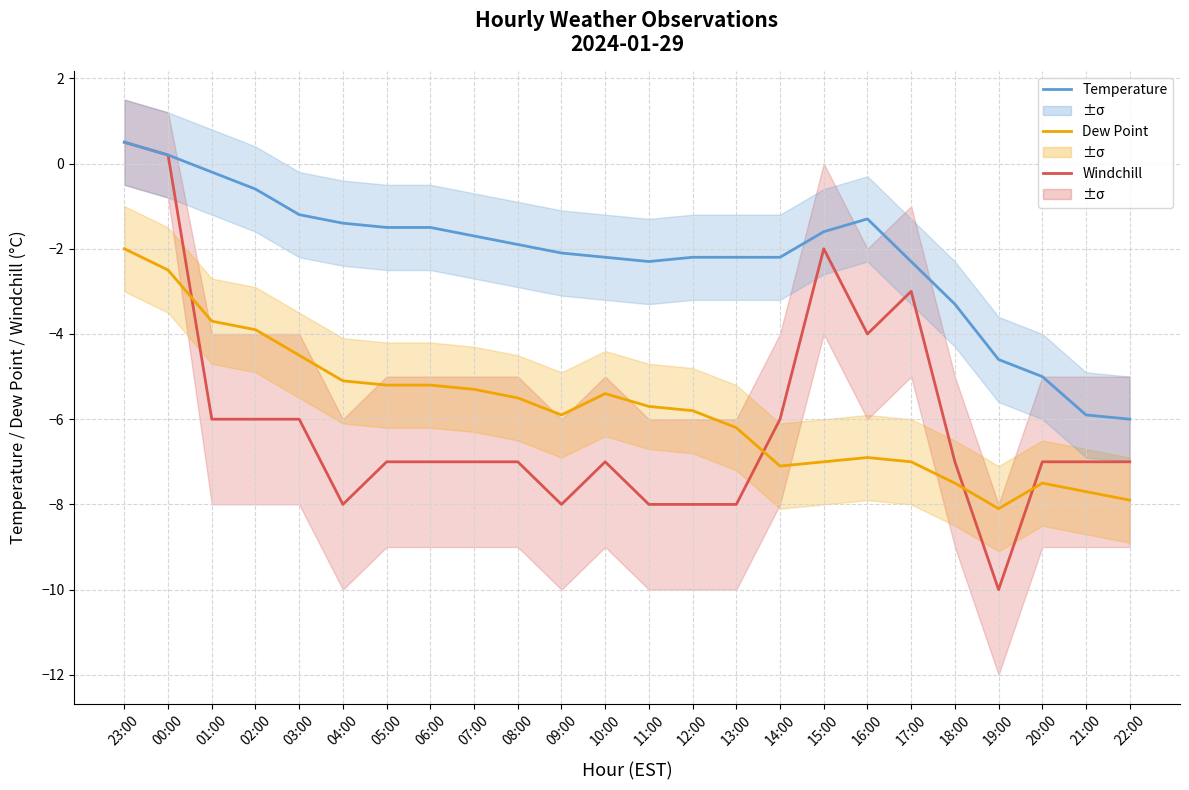

What is the average value of the Windchill series?

-6.1